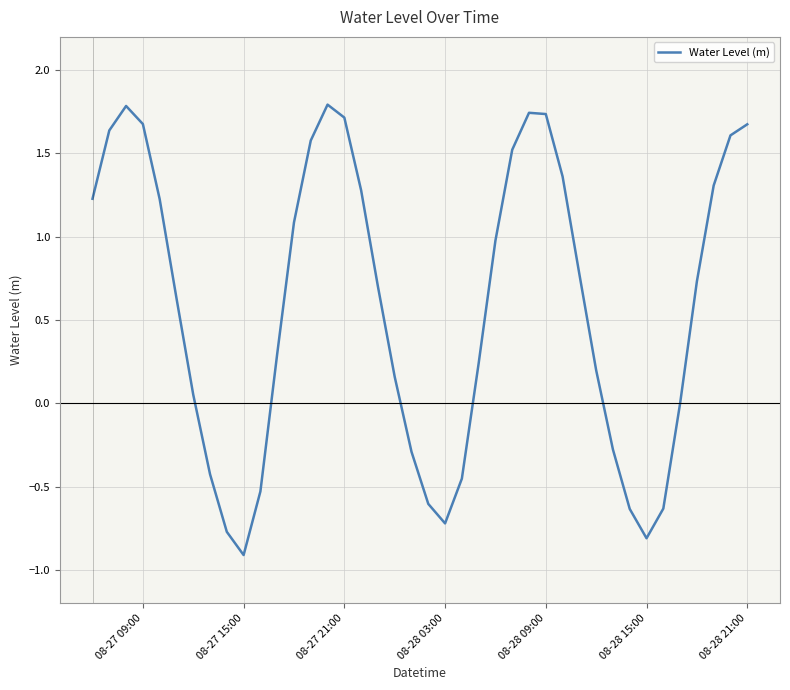

What is the minimum value shown in the chart?

-0.9